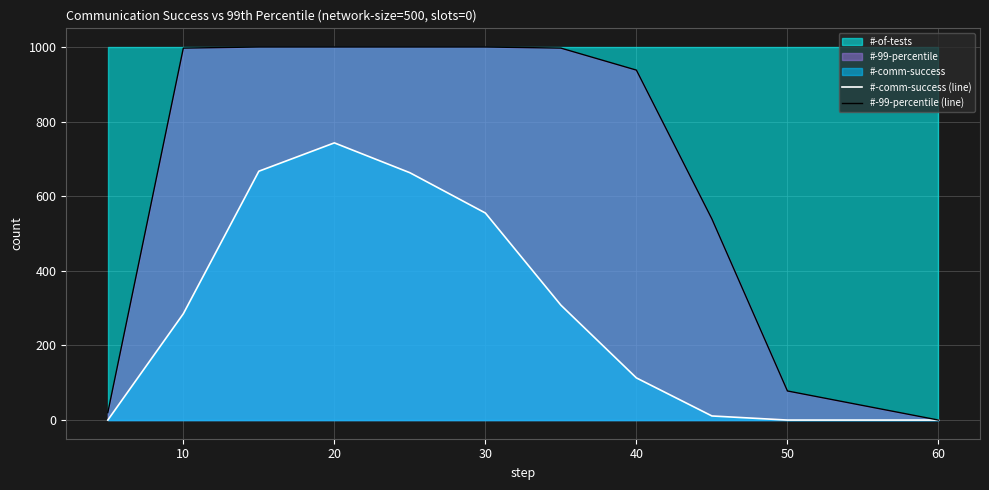

Which series has the largest range (max minus min)?

#-99-percentile (line)